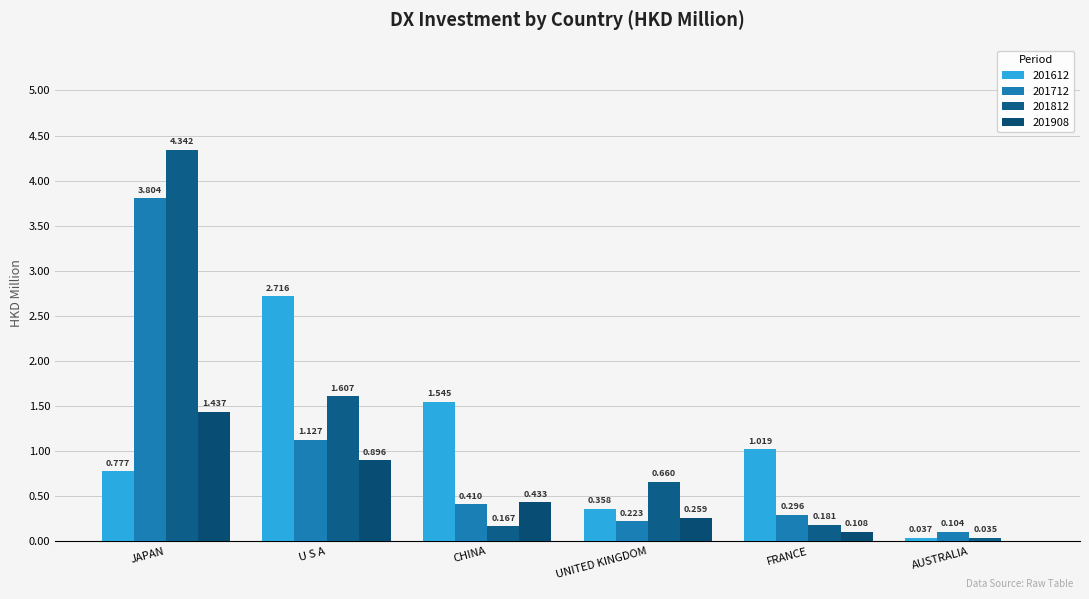

Are the bars horizontal?

No